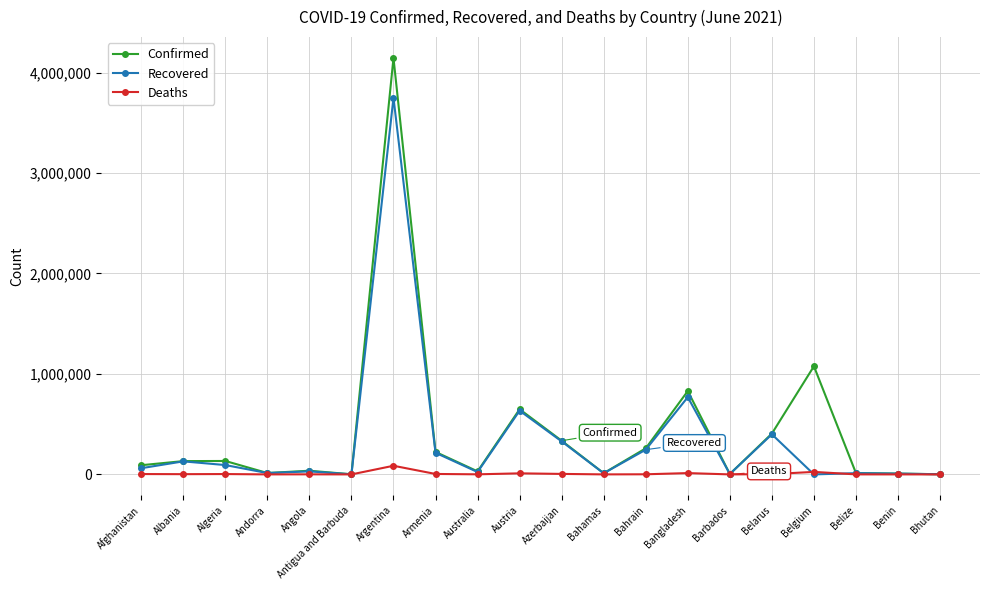

At which category is the sum across all series the highest?

Argentina